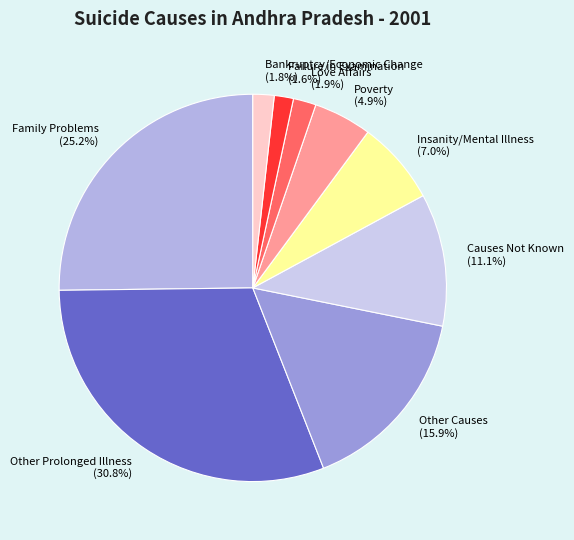

Which slice is the largest?

Other Prolonged Illness